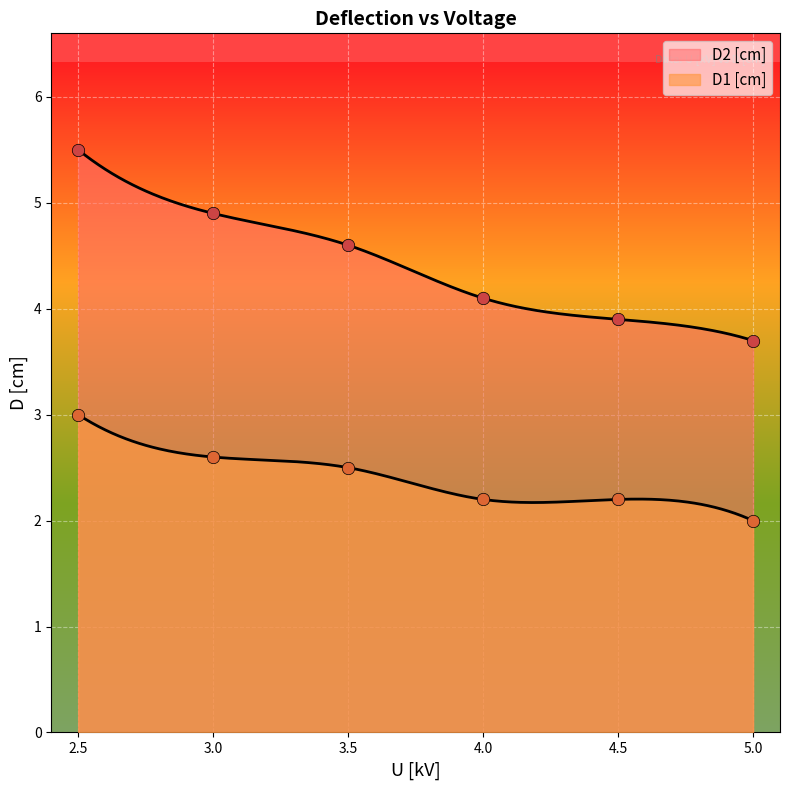

Which series has the largest total across all categories?

D2 [cm]